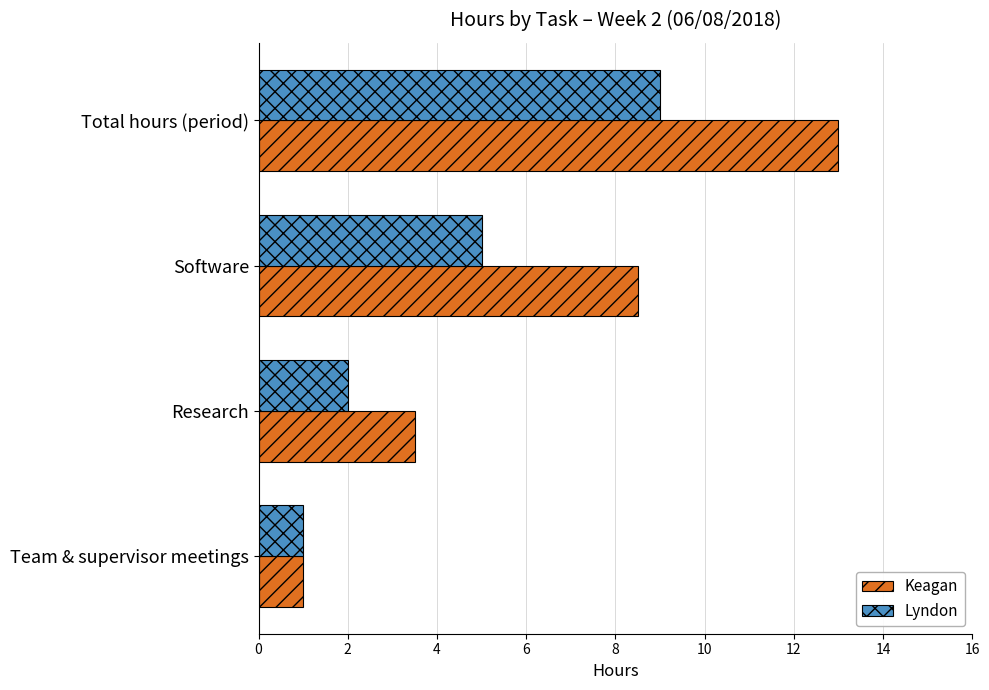

The value of Lyndon at Total hours (period) is 14.4. True or false?

False